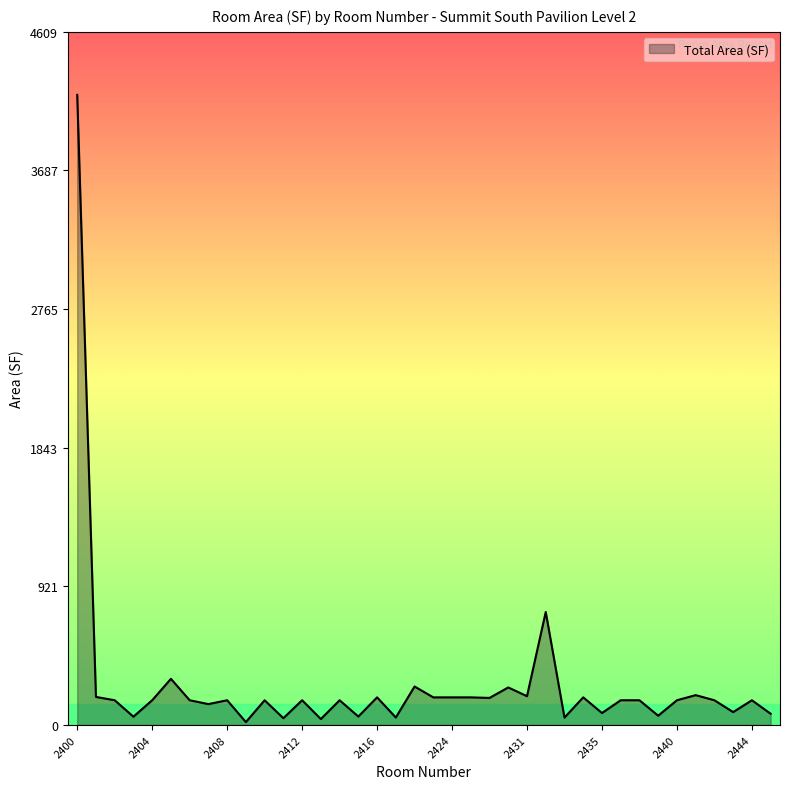

What is the greatest value displayed?

4190.4